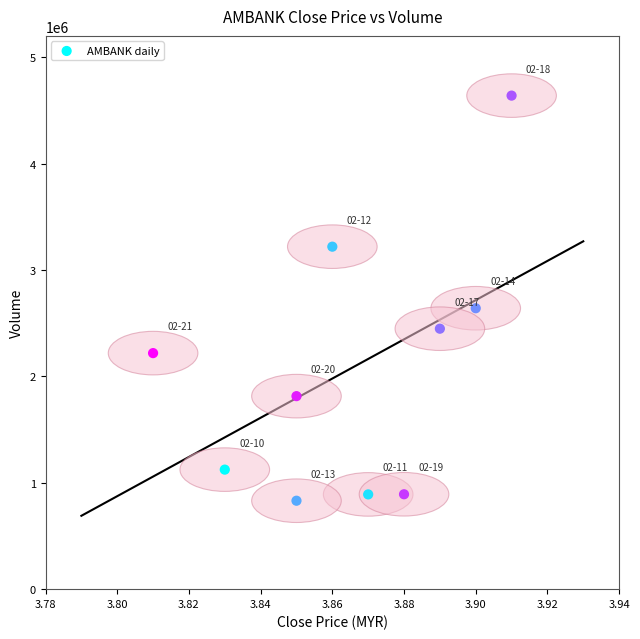

What is the range of Y values (max minus min)?

3807500